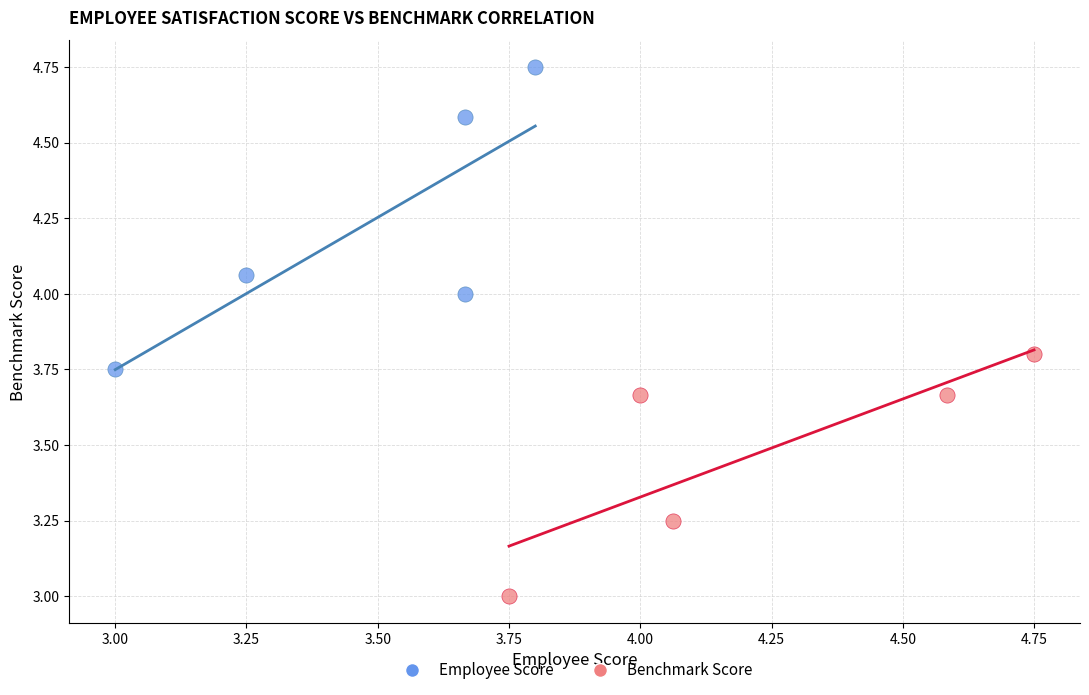

What are all the series names shown in the legend?

Employee Score, Benchmark Score